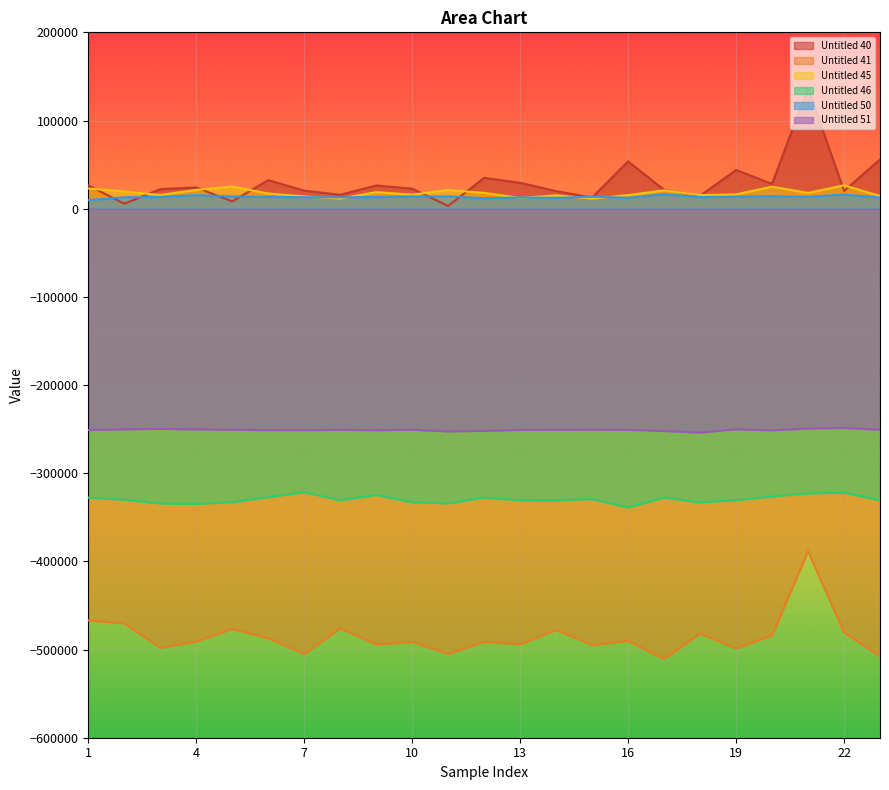

What is the difference between the second highest and minimum values in the Untitled 41 series?

43688.0